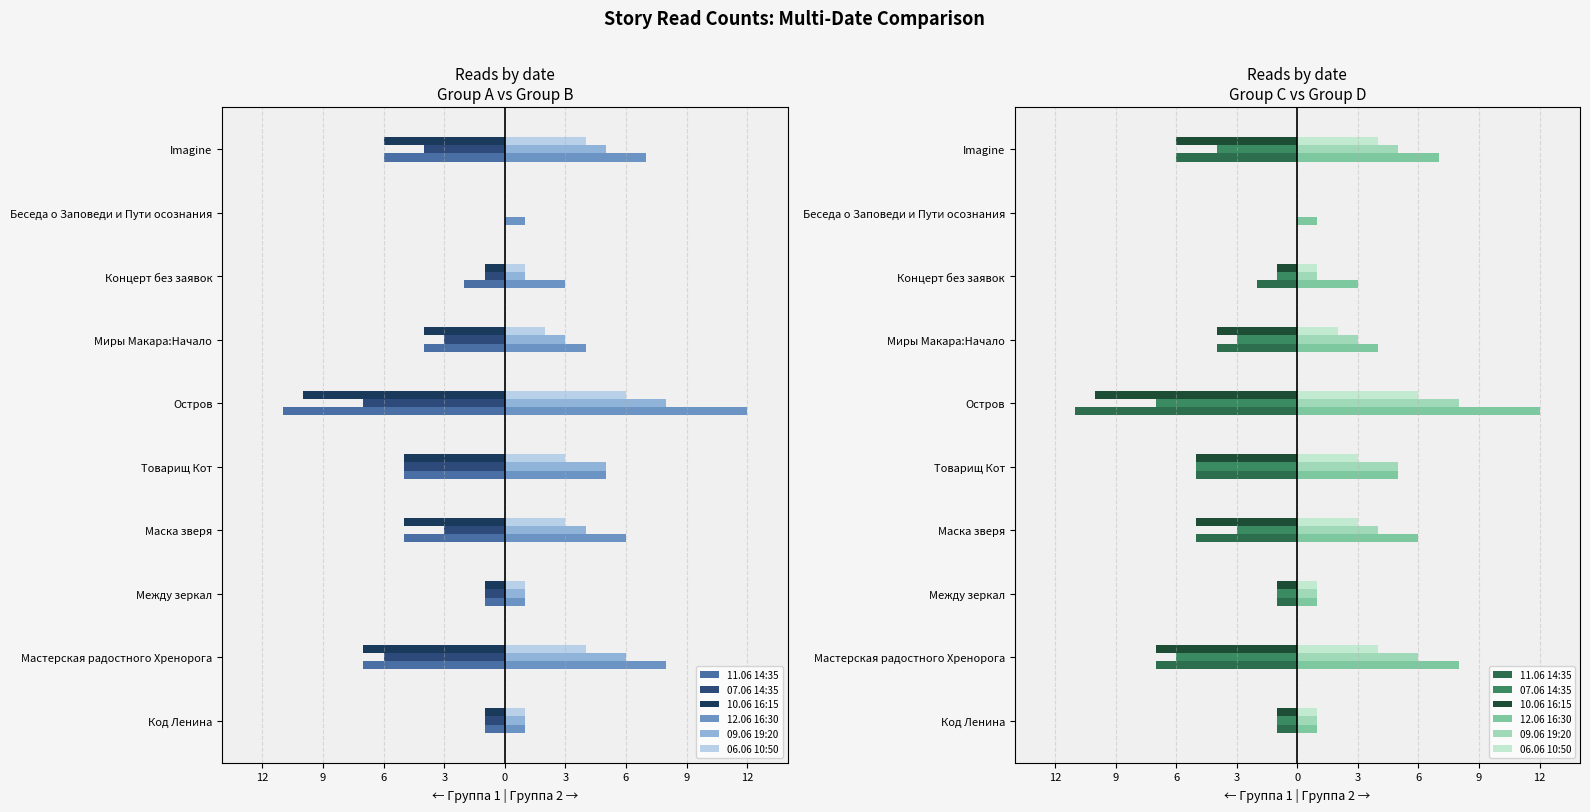

What is the sum of all 12.06 16:30 values?

48